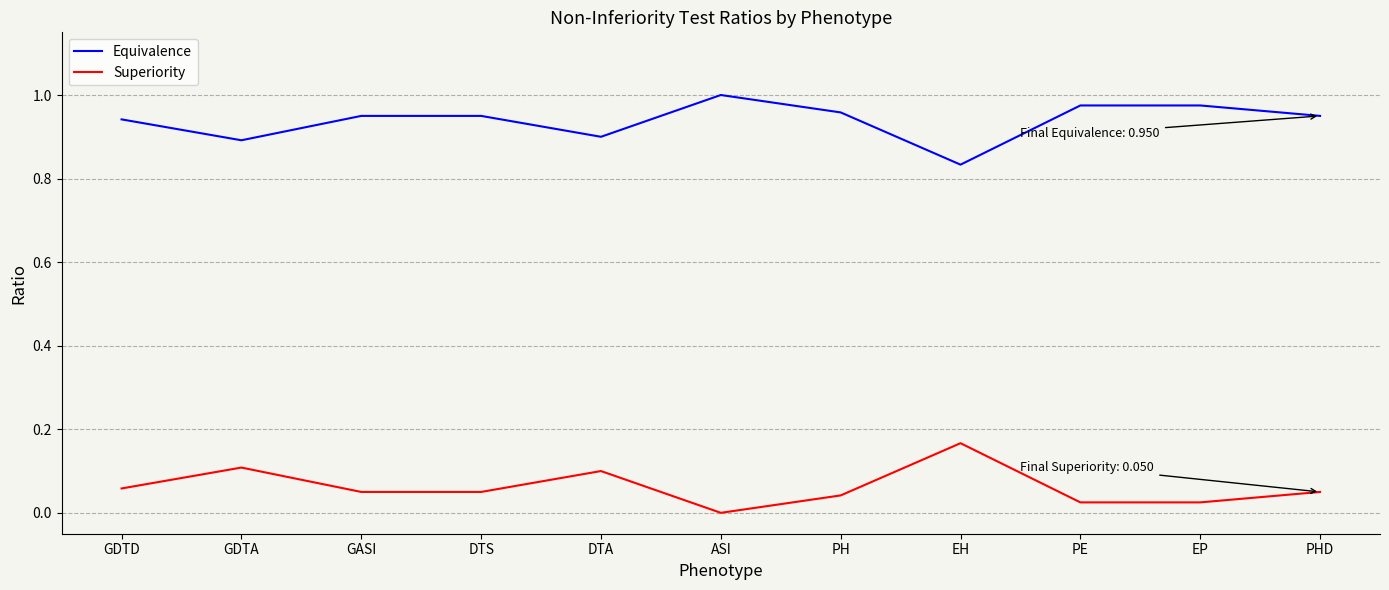

Is the value of Equivalence at DTS greater than the value of Superiority at PHD?

Yes